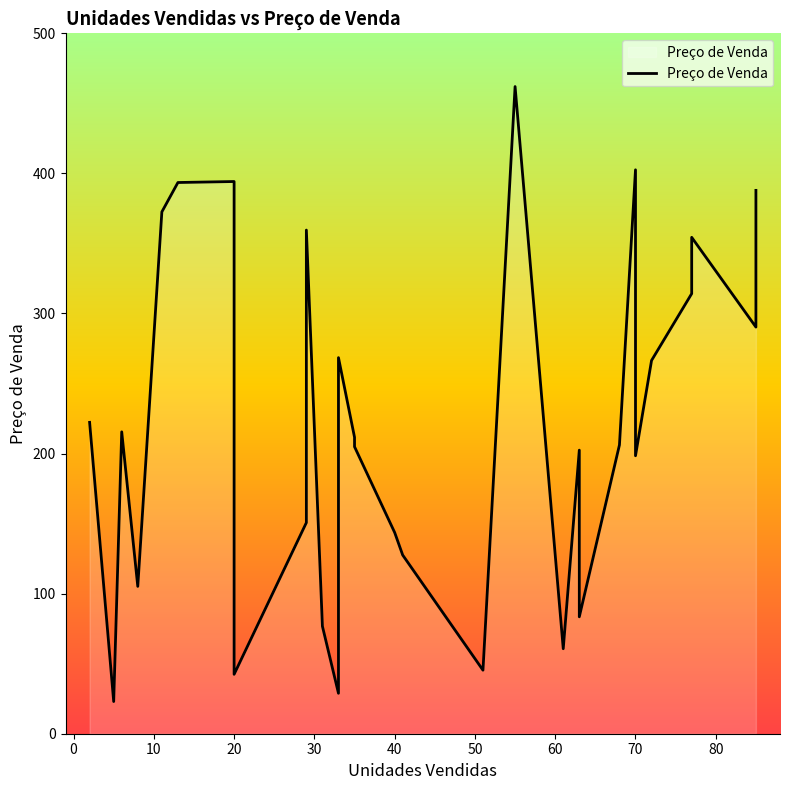

How many data points does each series have?

31